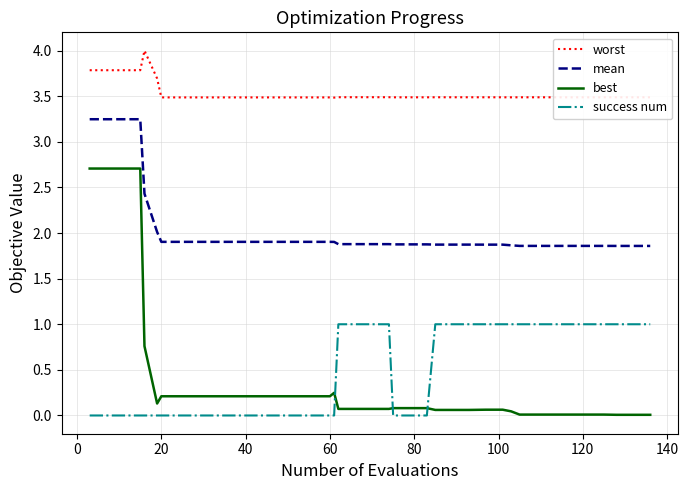

List the series in order of their peak value, highest first.

worst, mean, best, success num